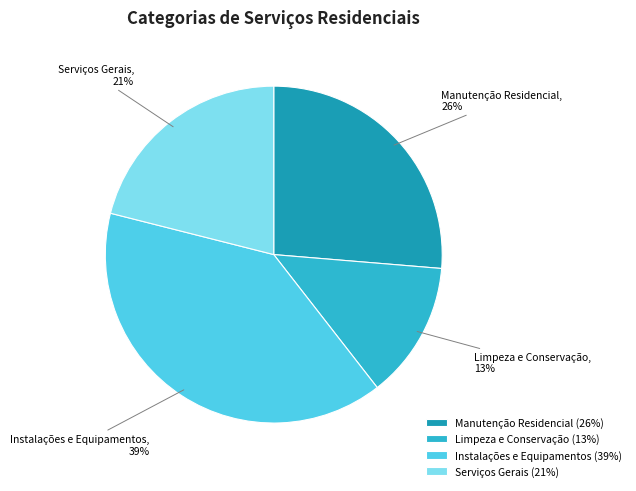

To the nearest percent, what portion does Serviços Gerais represent?

21%